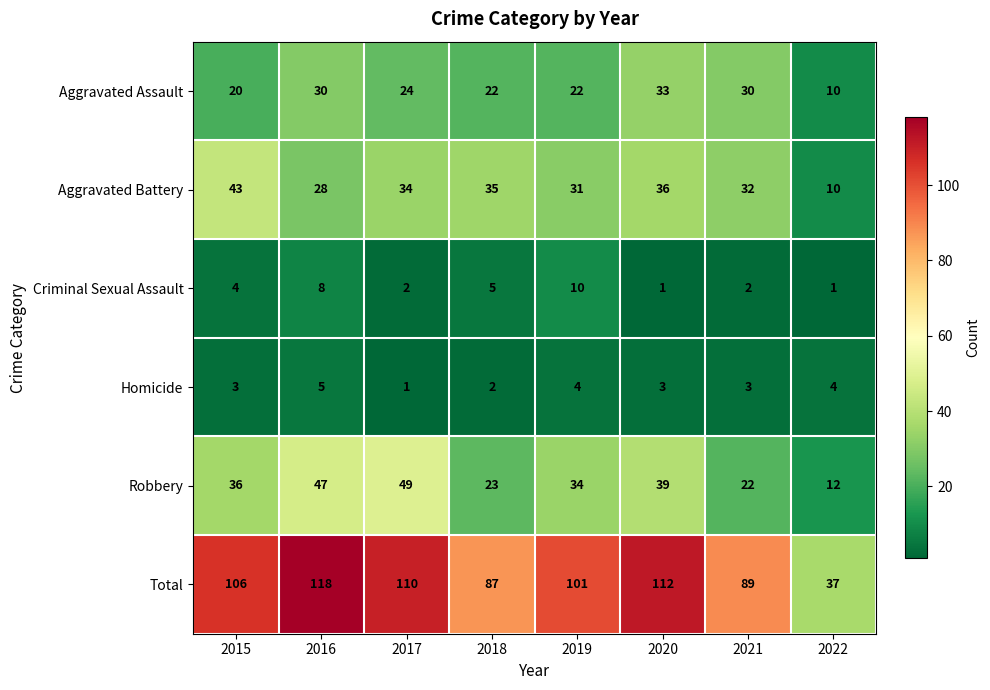

Is it true that Aggravated Battery equals 35 at 2018?

True